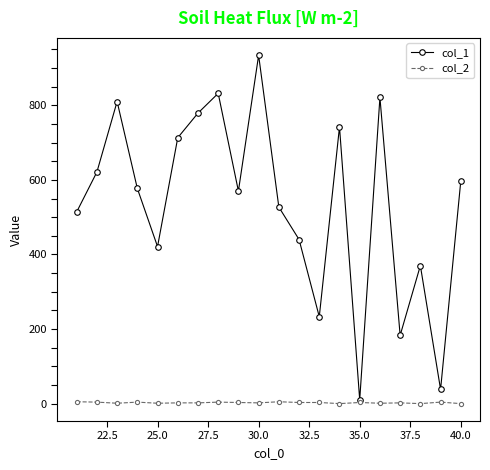

What is the difference between the maximum and minimum values in the col_2 series?

5